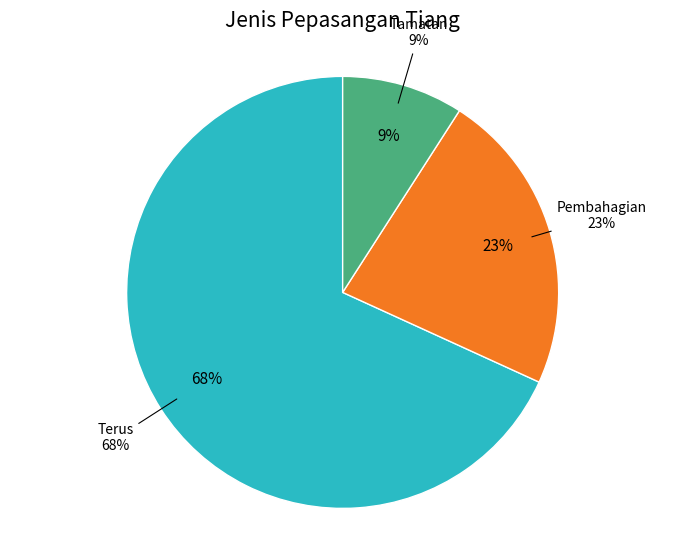

Count the number of slices in the pie.

3